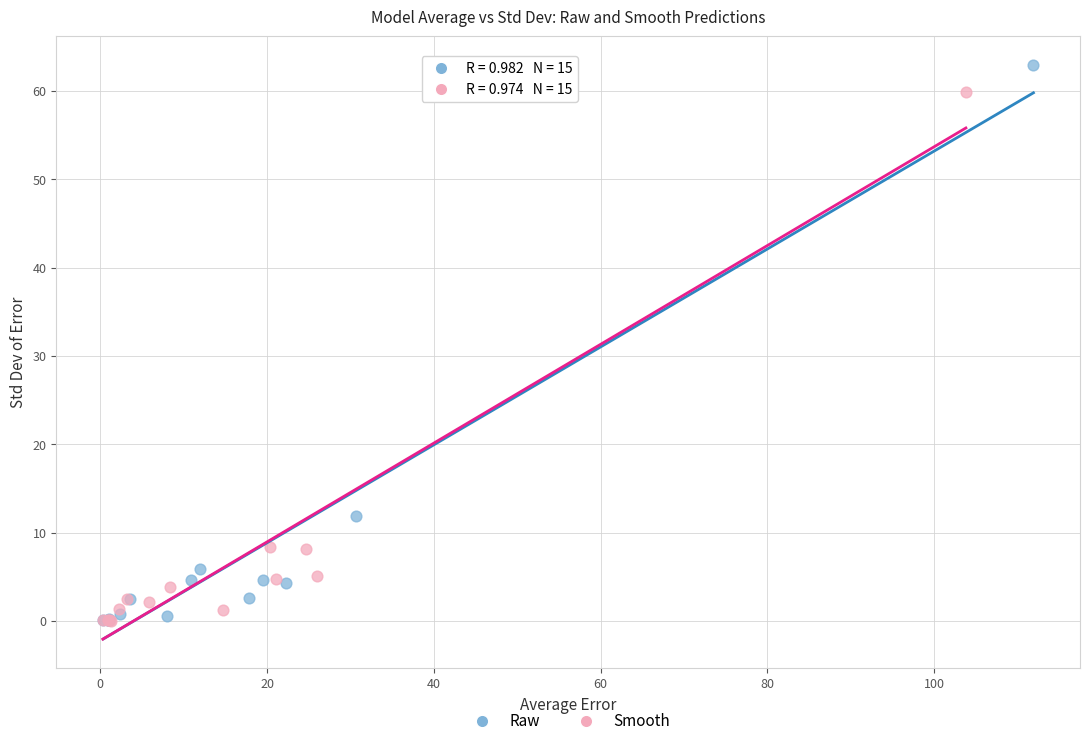

Which series reaches the maximum Y coordinate?

Raw